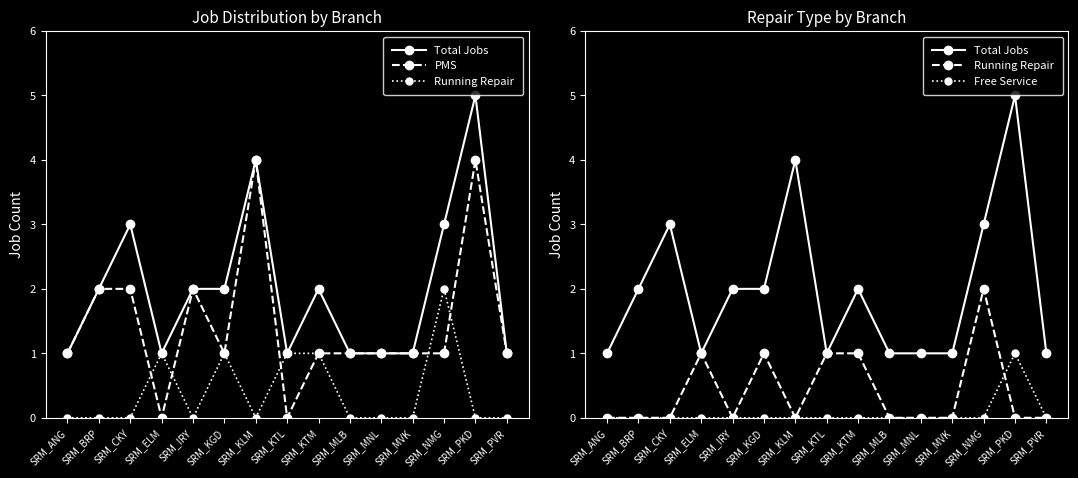

Reading left to right, extract all data points from this chart.

Total Jobs: 1	2	3	1	2	2	4	1	2	1	1	1	3	5	1
PMS: 1	2	2	0	2	1	4	0	1	1	1	1	1	4	1
Running Repair: 0	0	0	1	0	1	0	1	1	0	0	0	2	0	0
Free Service: 0	0	0	0	0	0	0	0	0	0	0	0	0	1	0